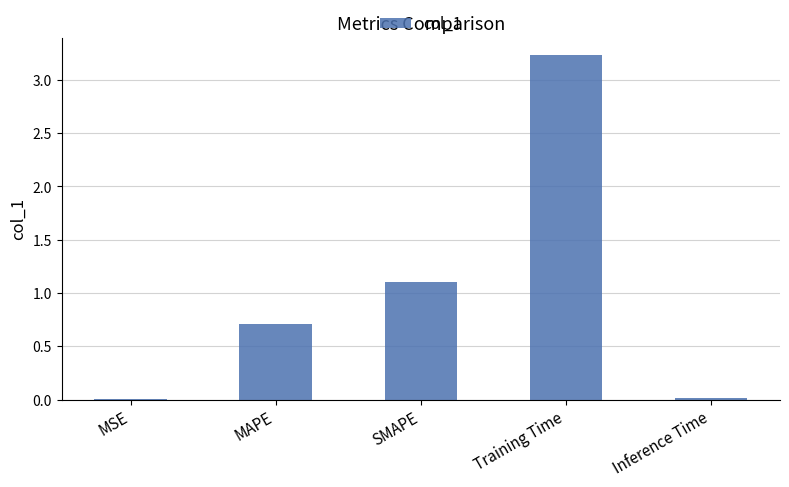

What is the change in value from SMAPE to Training Time?

+2.1